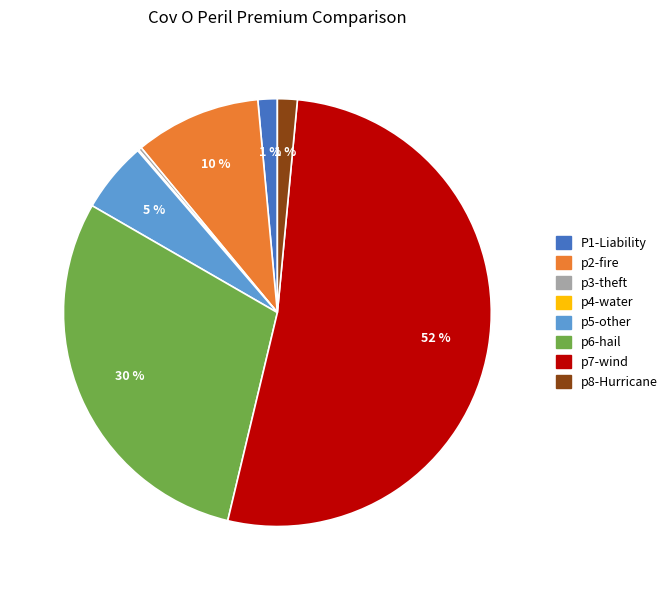

To the nearest percent, what percentage of the pie is p6-hail?

30%